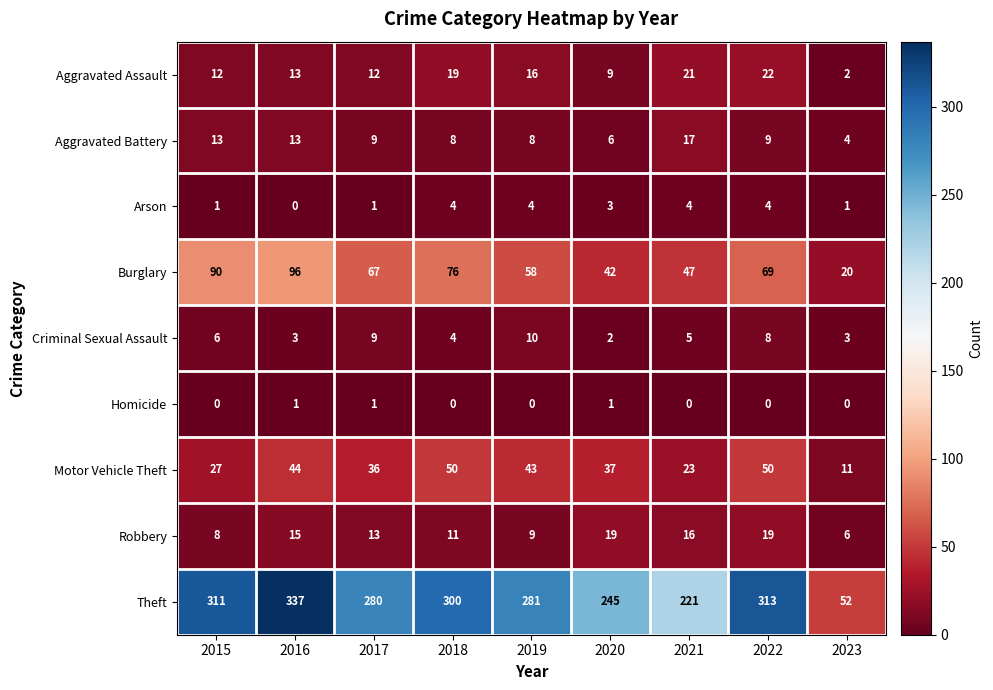

What is the difference between the maximum and minimum values in the Arson series?

4